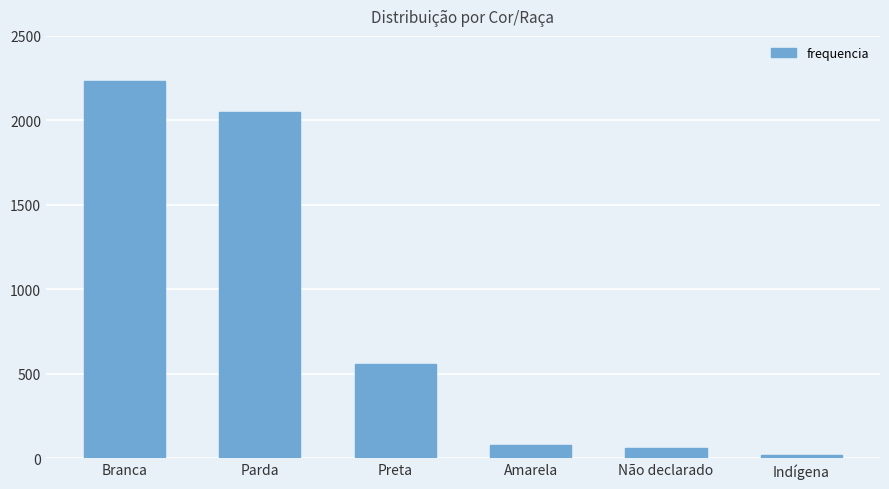

What is the ratio of the value at Não declarado to the value at Amarela?

0.8